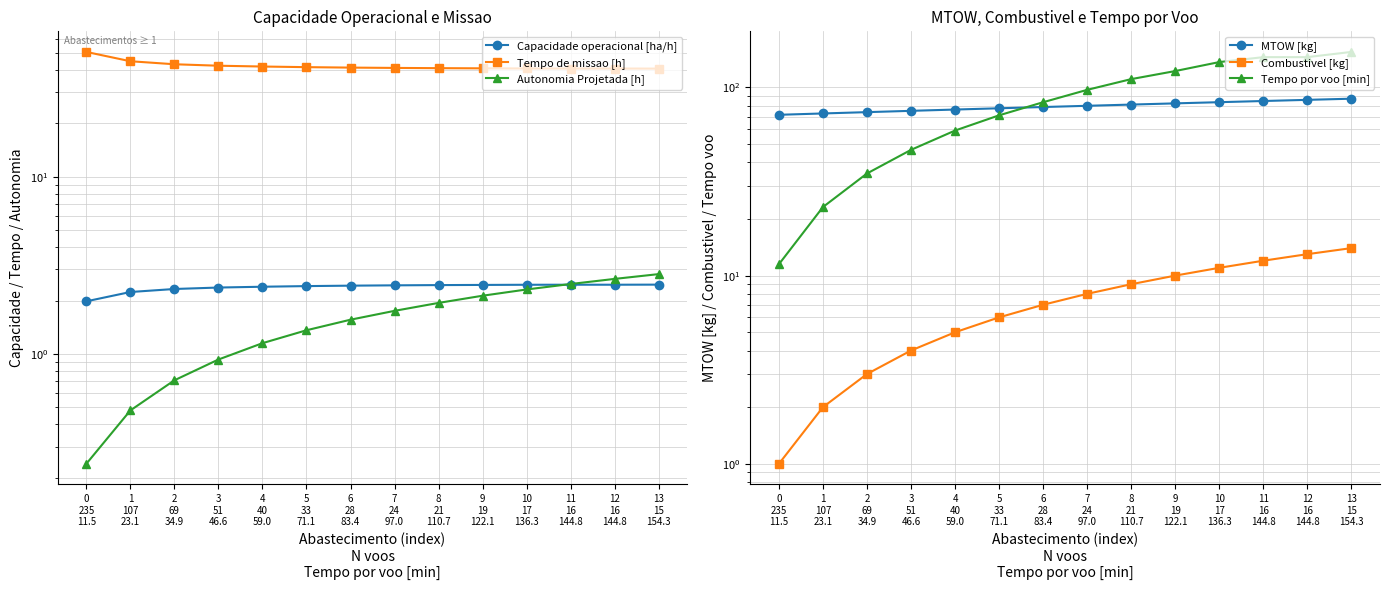

At 3
51
46.6, list the series in order from smallest to largest.

Autonomia Projetada [h], Capacidade operacional [ha/h], Combustivel [kg], Tempo de missao [h], Tempo por voo [min], MTOW [kg]